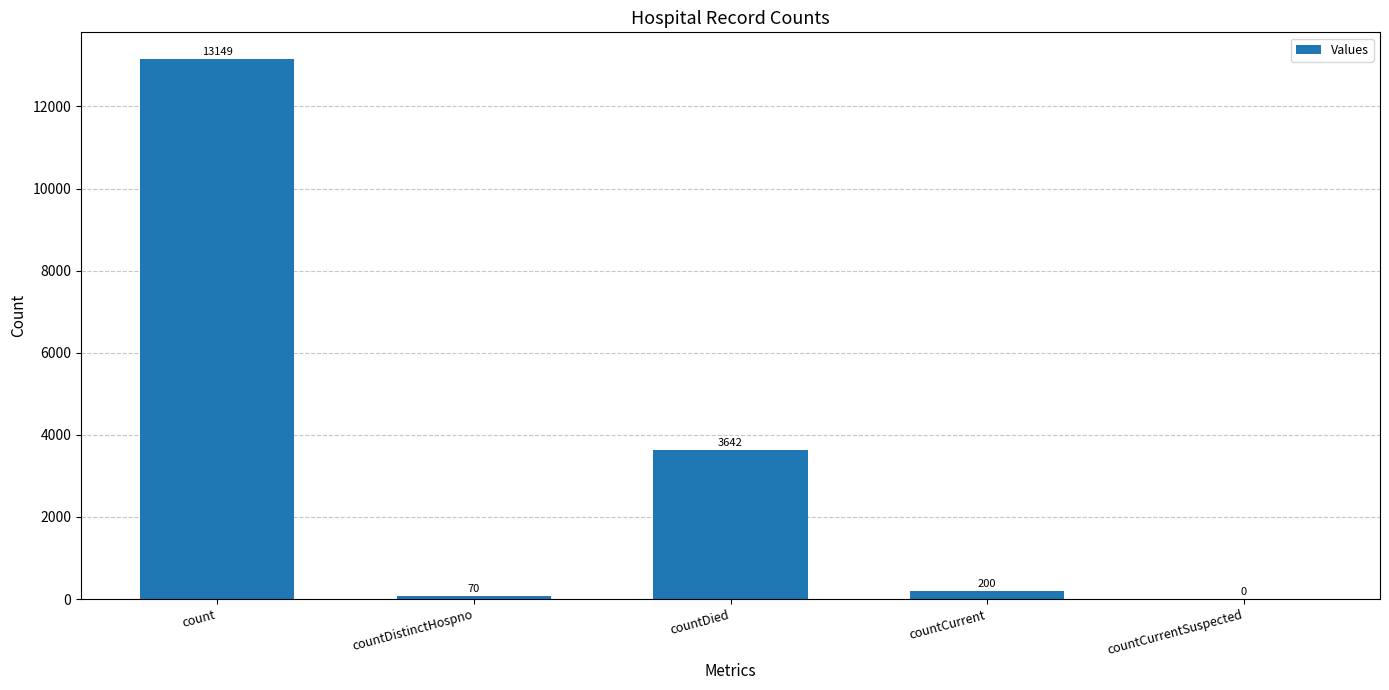

Which category has the highest value across all series?

count